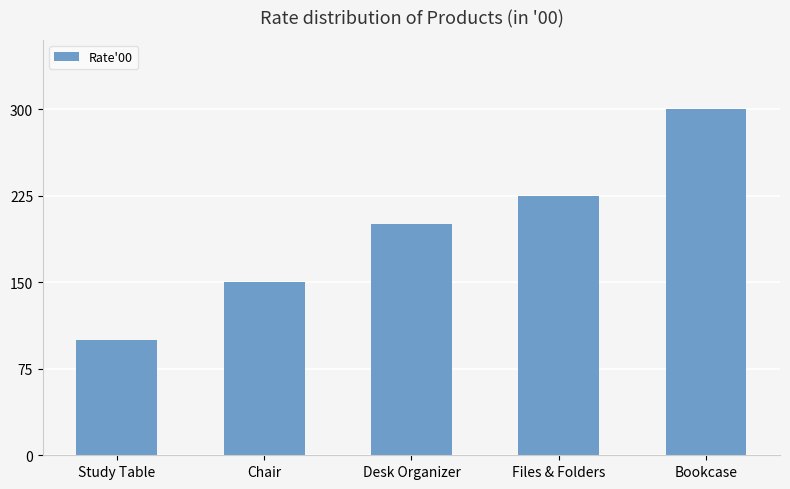

List the labels in order of value, smallest first.

Study Table, Chair, Desk Organizer, Files & Folders, Bookcase